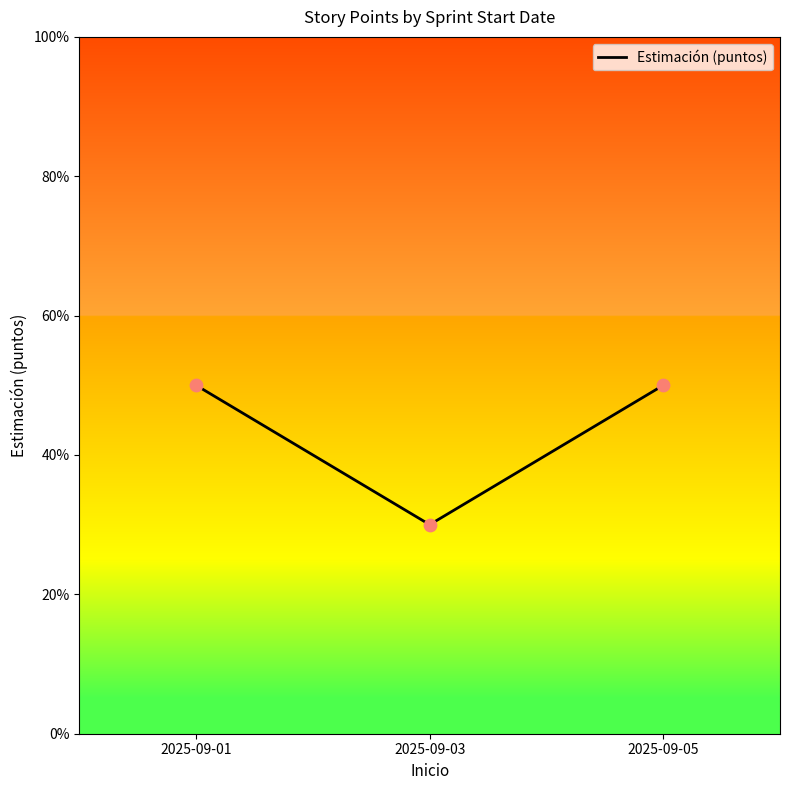

What is the ratio of the value at 2025-09-03 to the value at 2025-09-01?

0.6